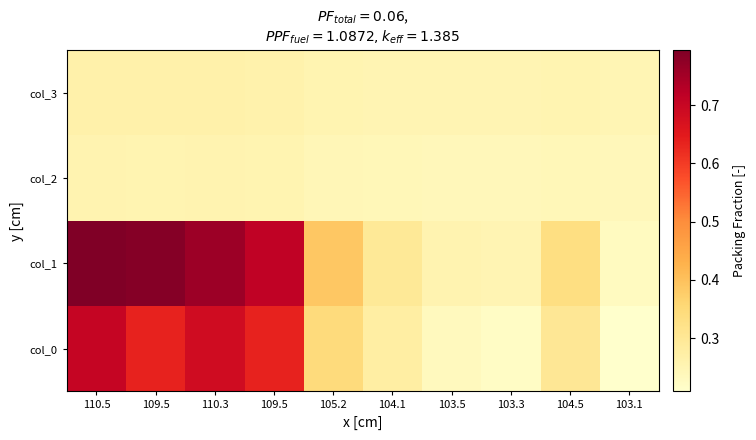

How many data points does each series have?

10